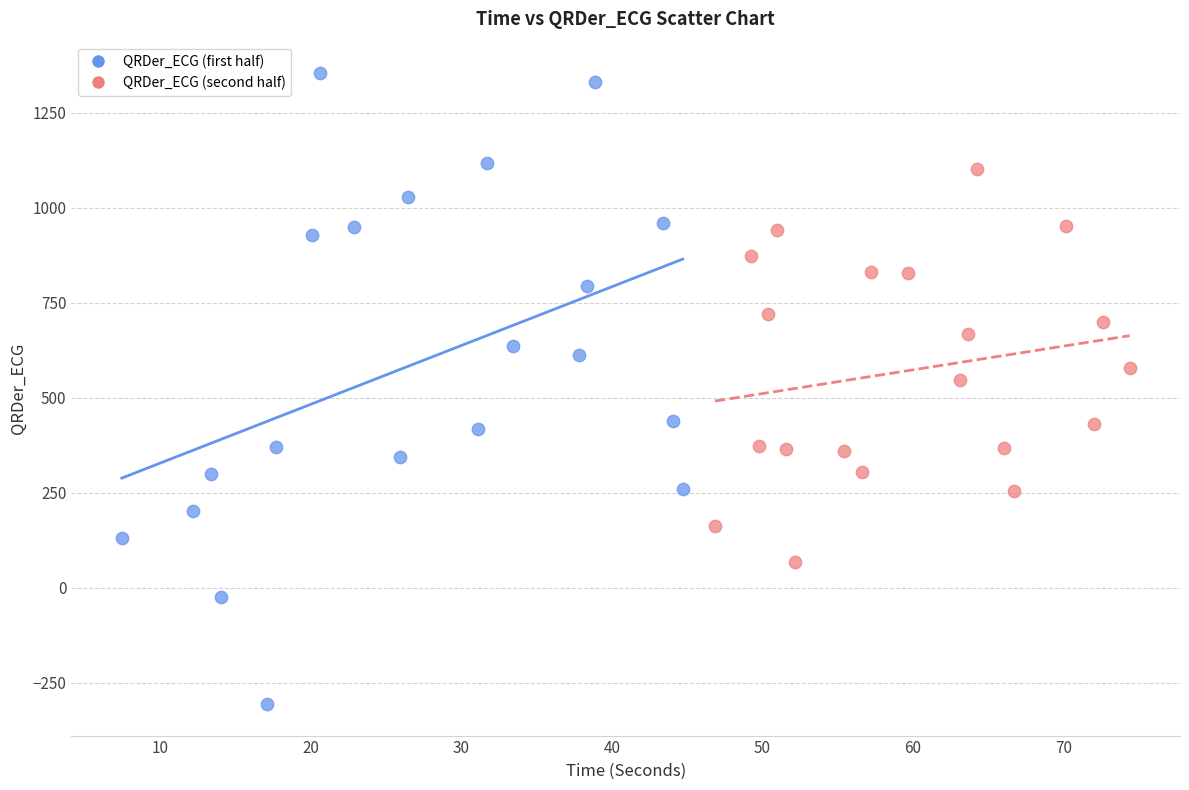

Which series contains the lowest Y value?

QRDer_ECG (first half)